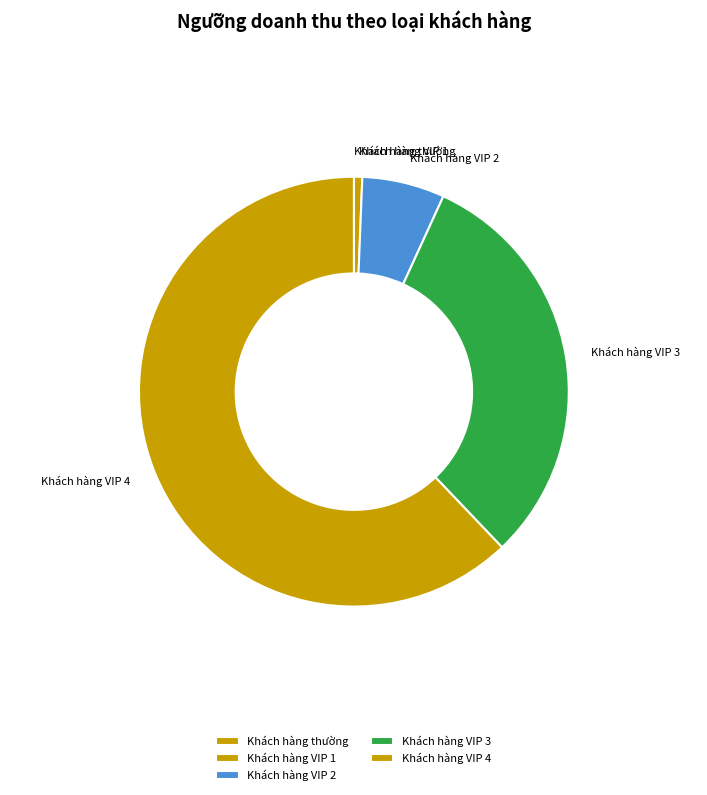

The Khách hàng VIP 4 slice represents 73% of the pie. True or false?

False